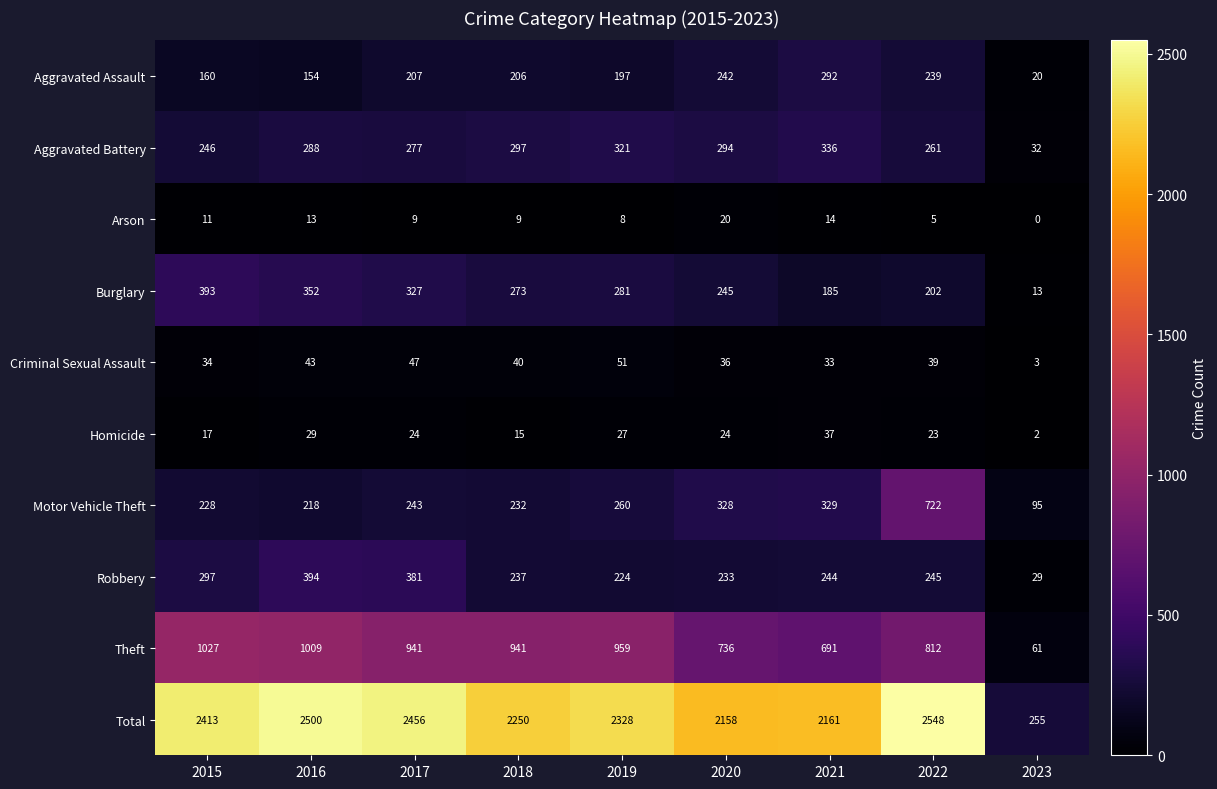

List the series in order of their peak value, highest first.

Total, Theft, Motor Vehicle Theft, Robbery, Burglary, Aggravated Battery, Aggravated Assault, Criminal Sexual Assault, Homicide, Arson